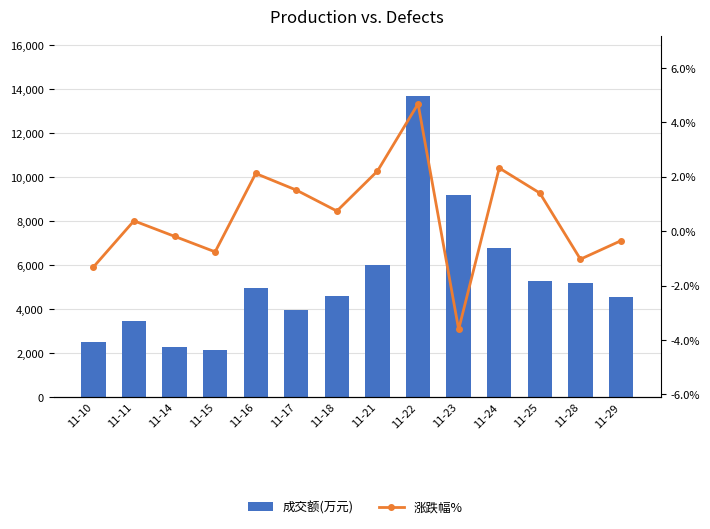

True or false: 涨跌幅% has a value of 0.9 at 11-17.

False